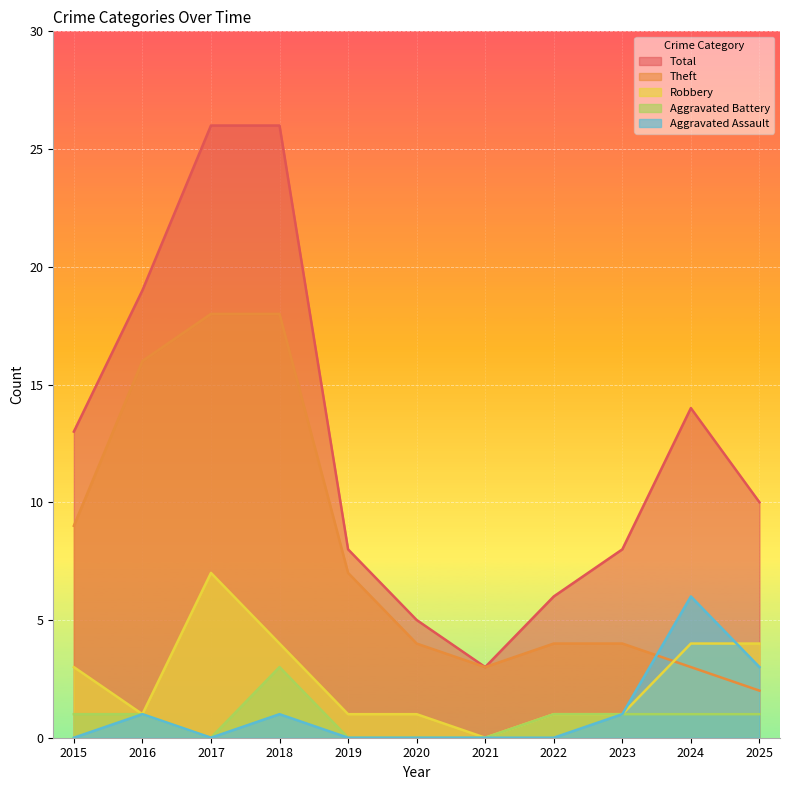

Which series has the largest range (max minus min)?

Total